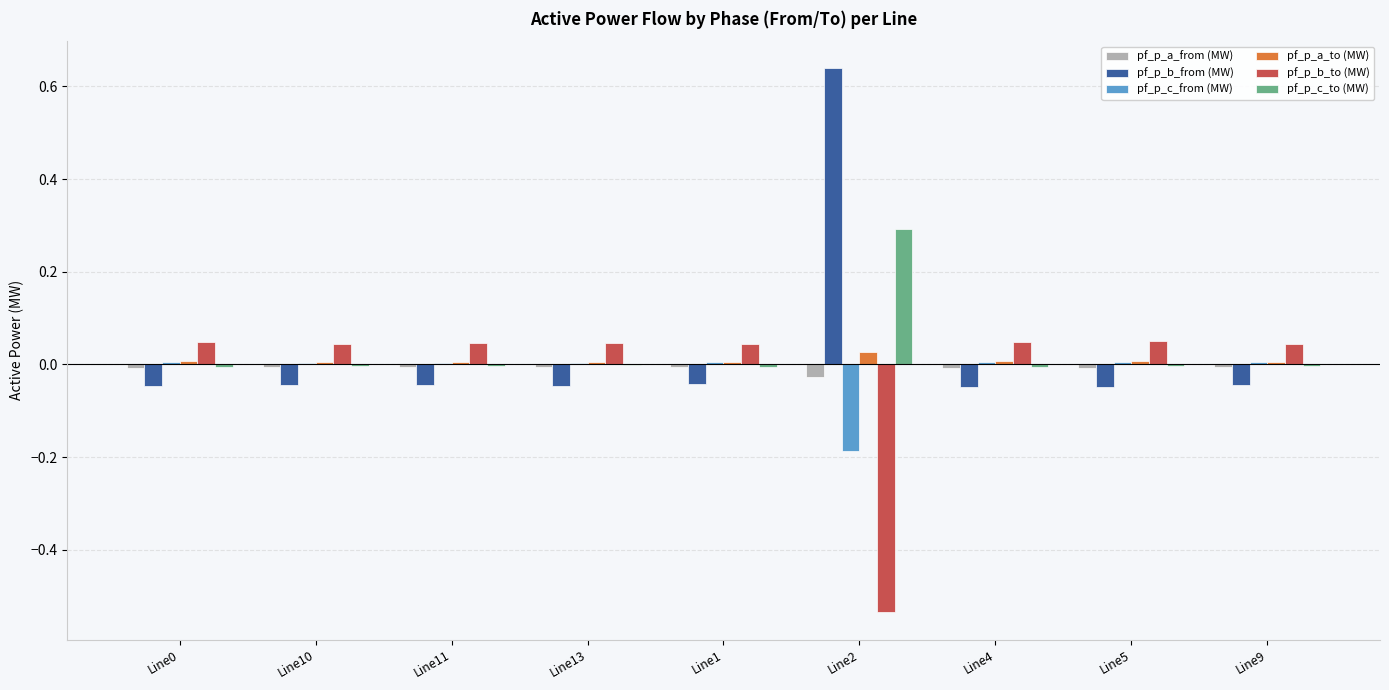

At which label does pf_p_b_from (MW) reach its peak?

Line2